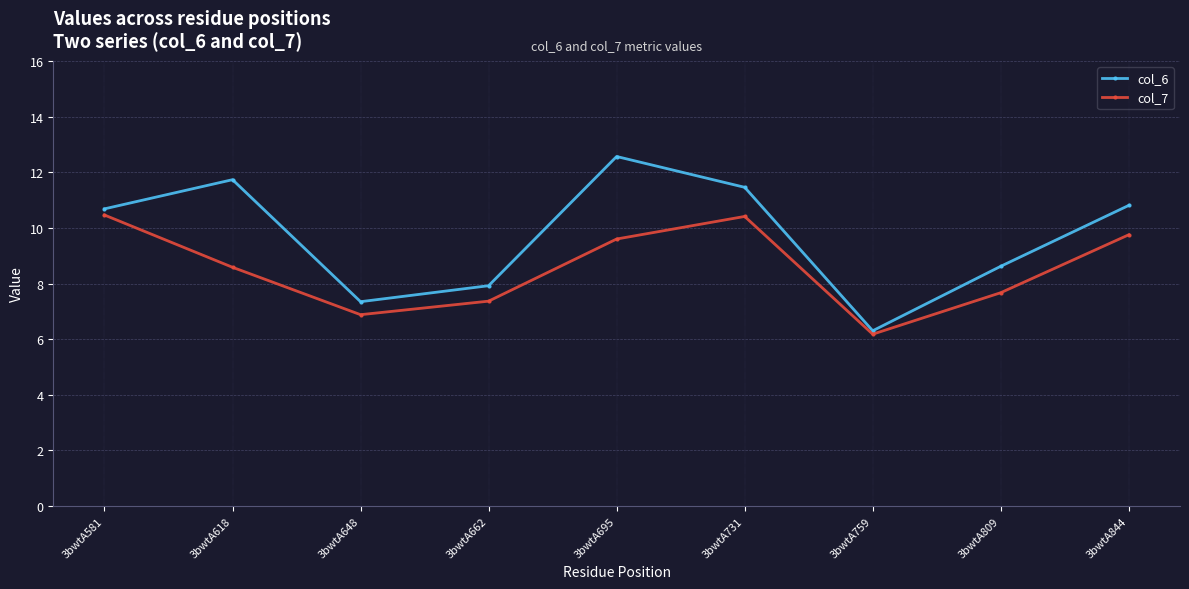

Rank the series by their average value, from lowest to highest.

col_7, col_6